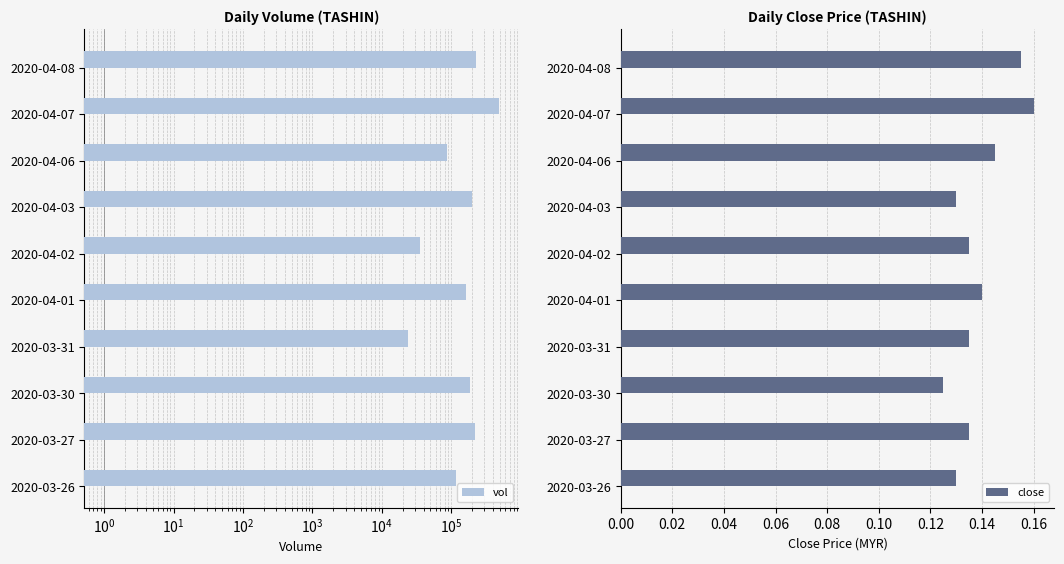

List the series in order of their overall mean, lowest first.

close, vol